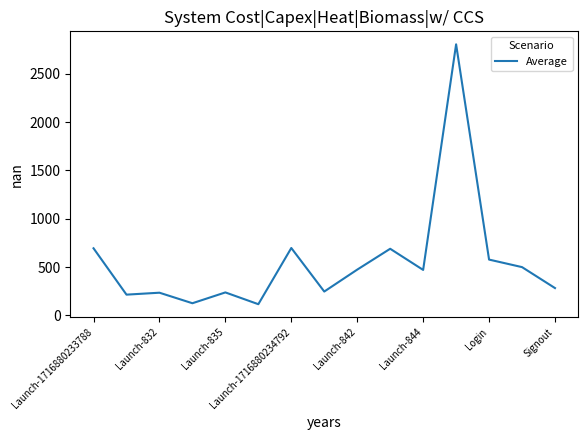

What is the minimum value shown in the chart?

115